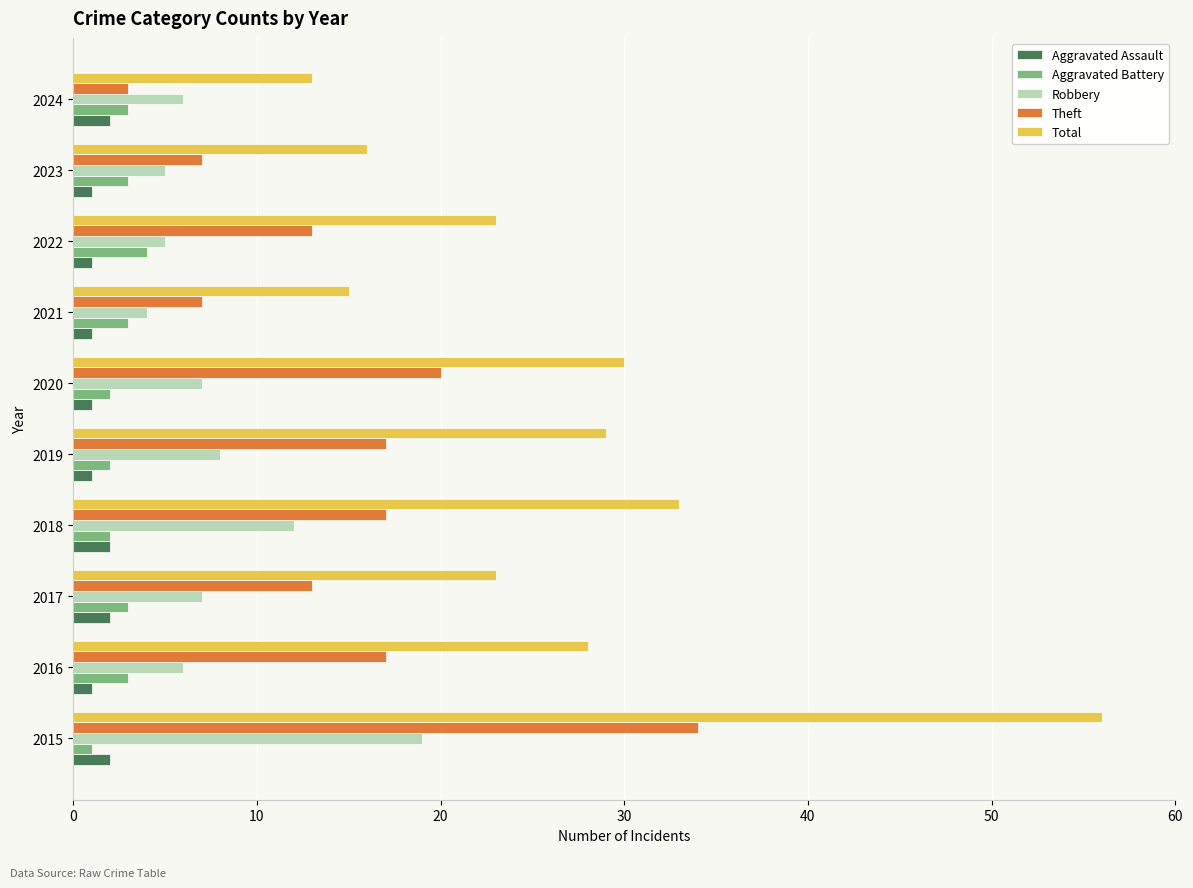

What is the minimum value for Total?

13